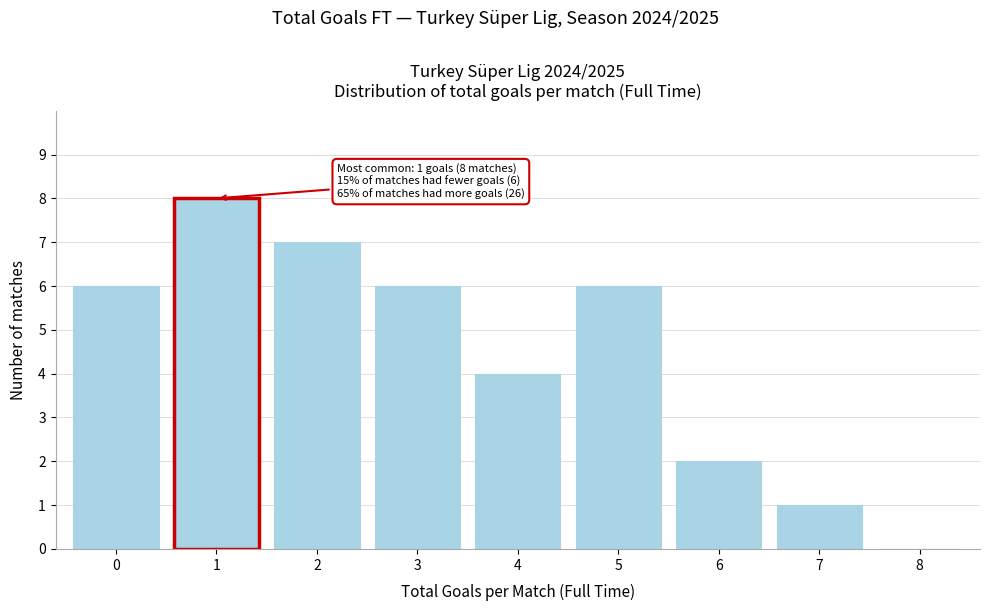

Reading right to left, list all the values displayed in this chart.

8=0	7=1	6=2	5=6	4=4	3=6	2=7	1=8	0=6